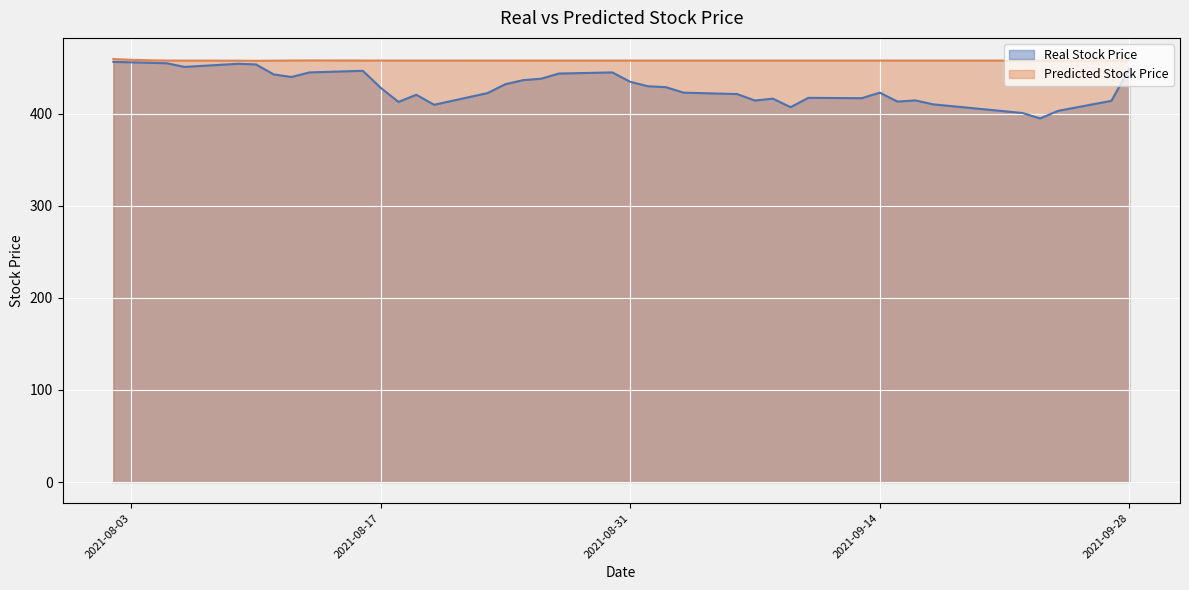

What is the spread (max minus min) of values at 2021-09-24?

54.6